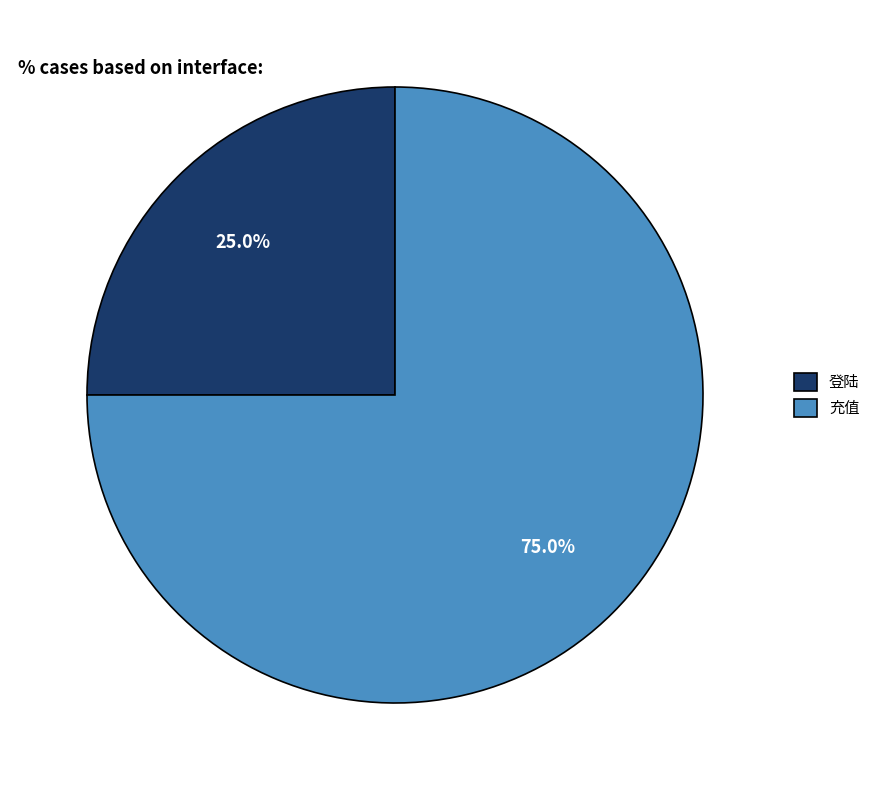

What percentage is NOT represented by 充值?

25.0%